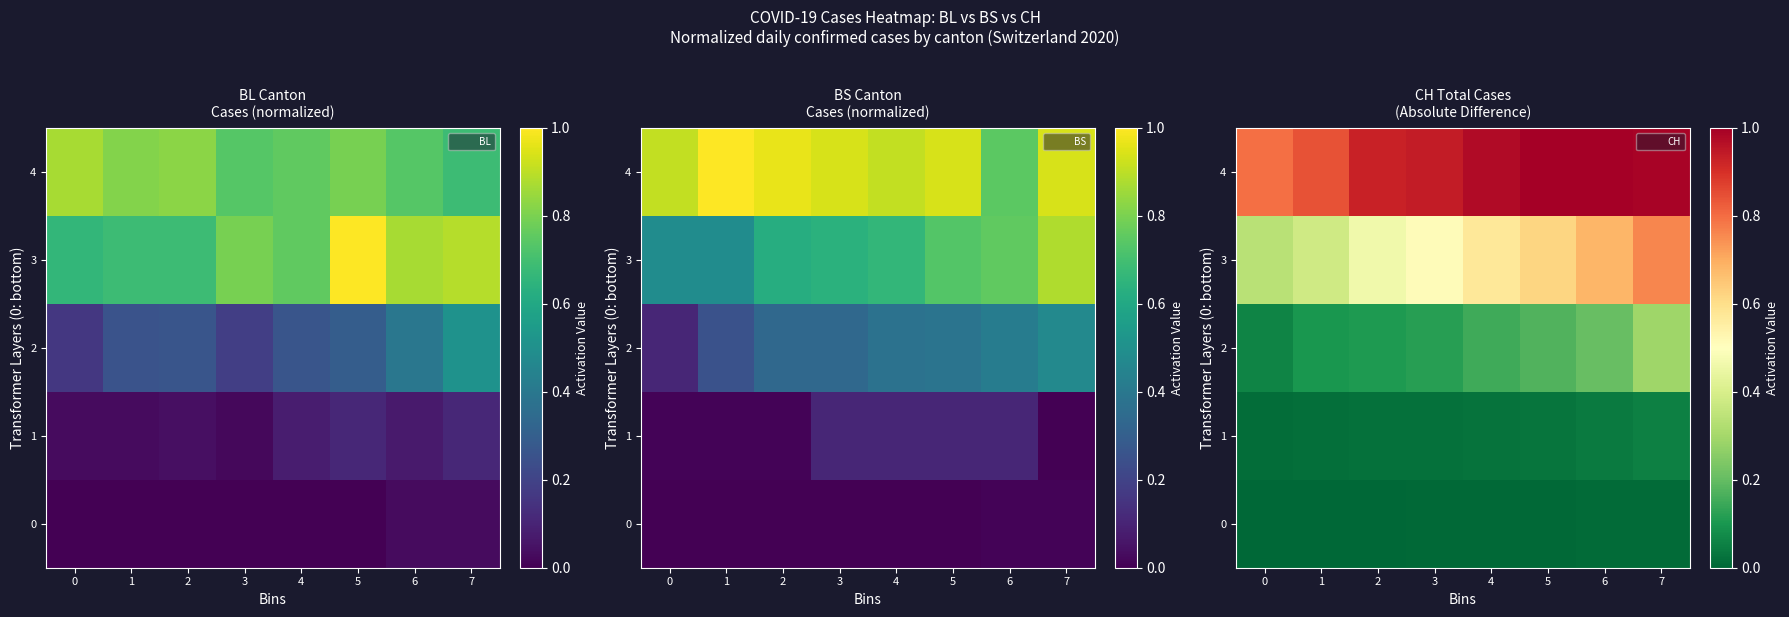

At which category is the sum across all series the highest?

7